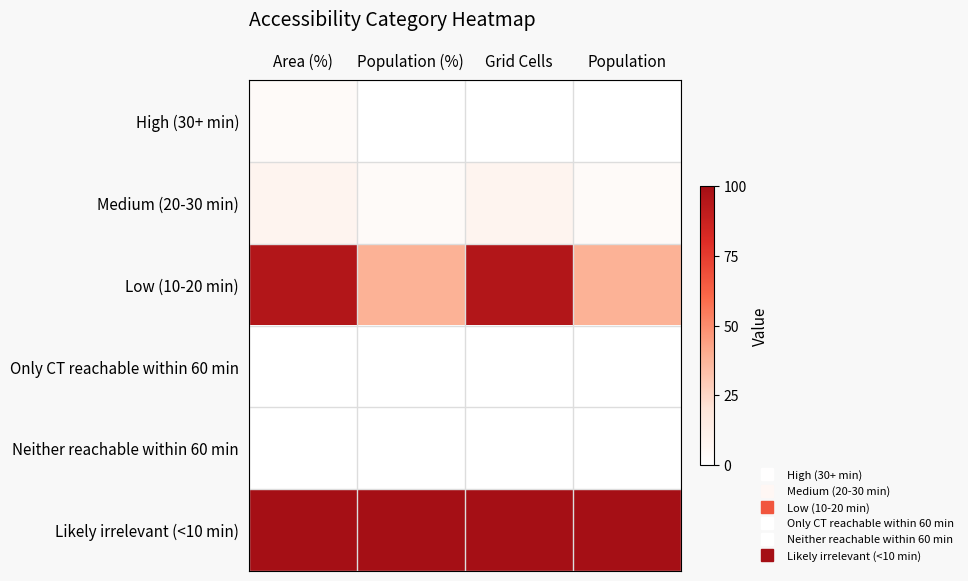

How many categories are shown in the chart?

4